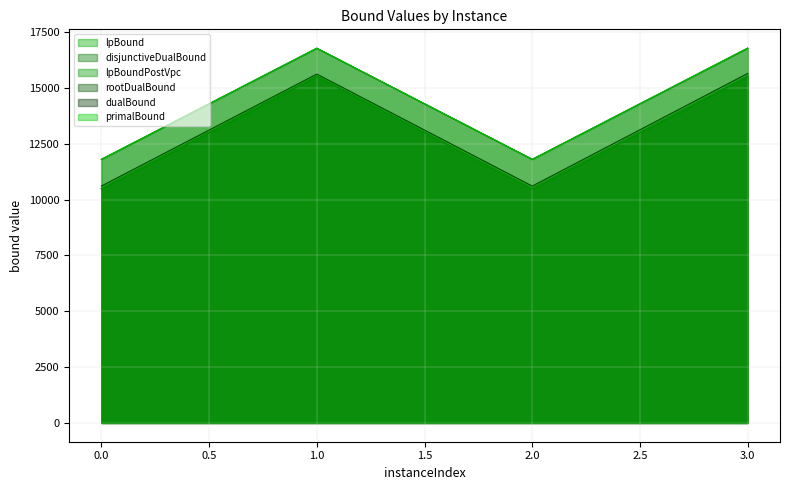

What is the difference between the second highest and minimum values in the dualBound series?

4973.7